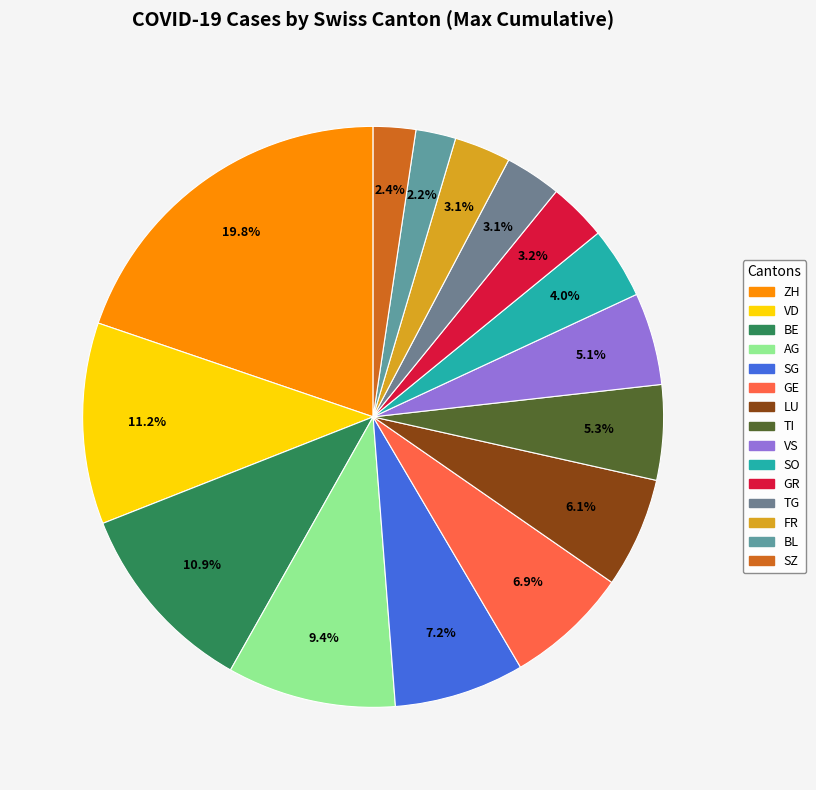

What percentage is the TI slice, to the nearest percent?

5%